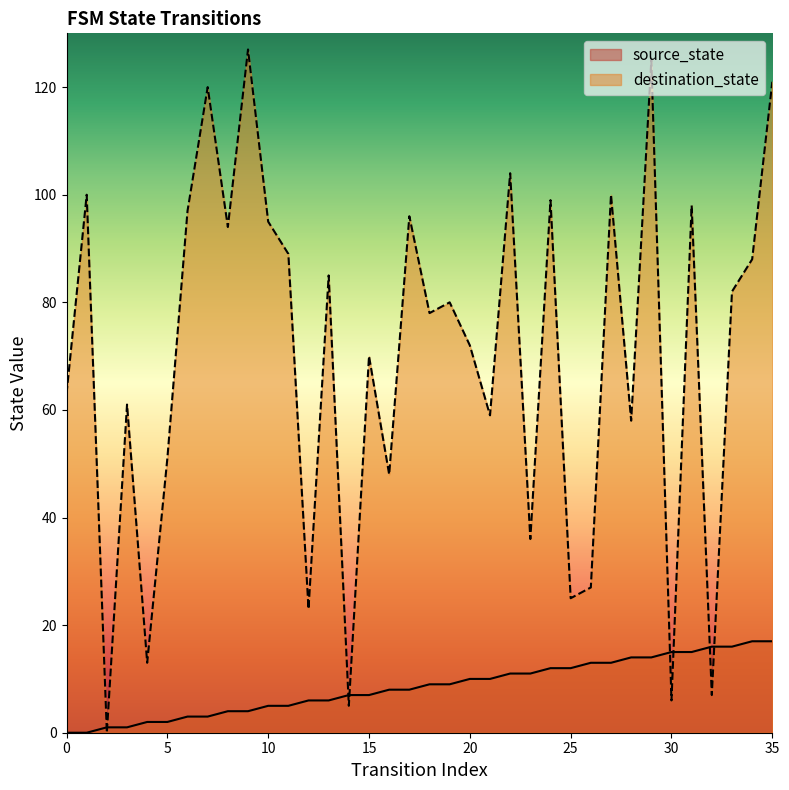

Which series has the largest total across all categories?

destination_state